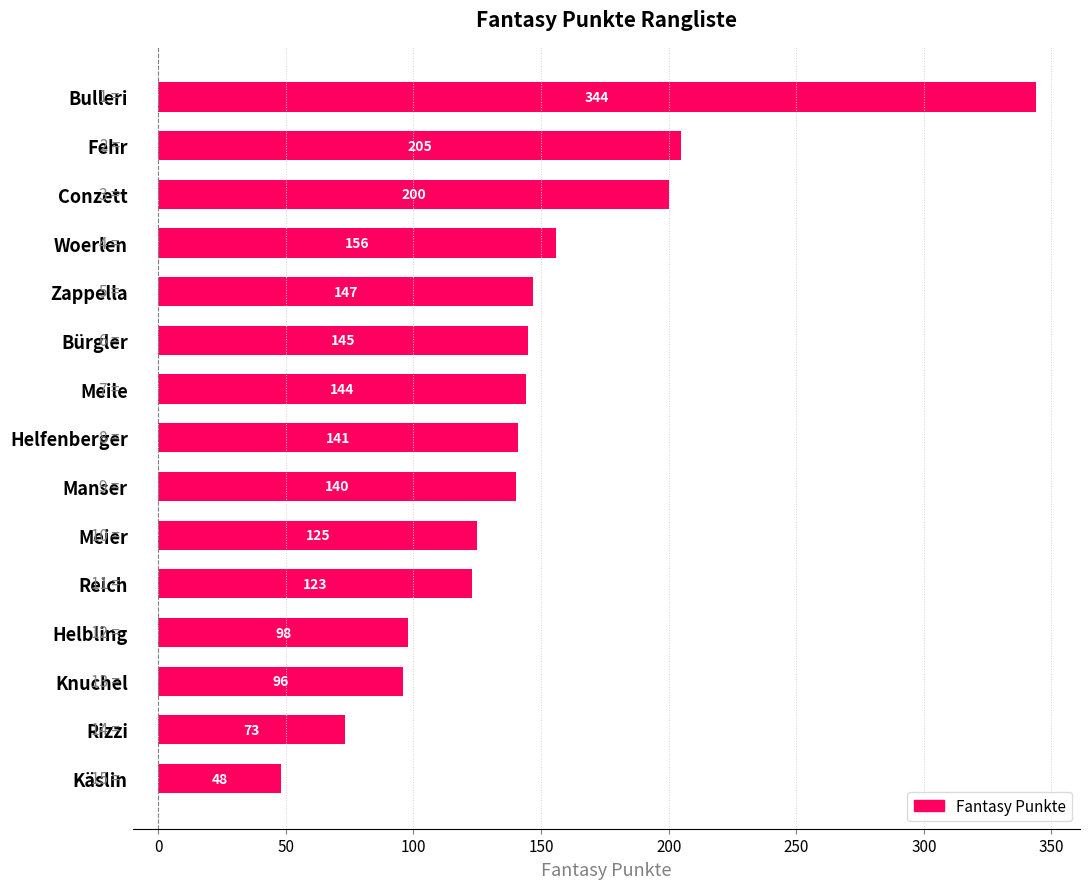

Where is the data nearest to the value 196?

Conzett